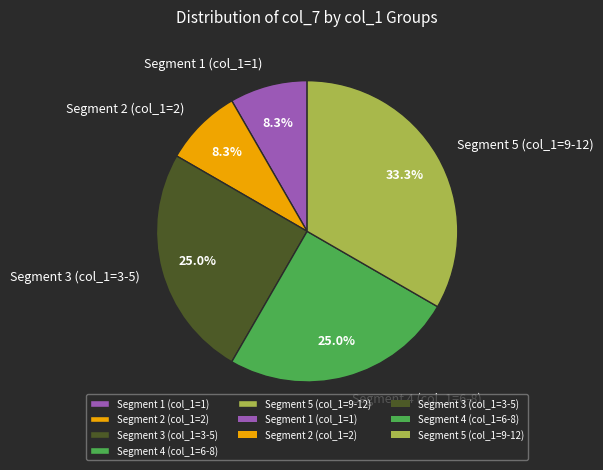

How many segments does this pie chart have?

5